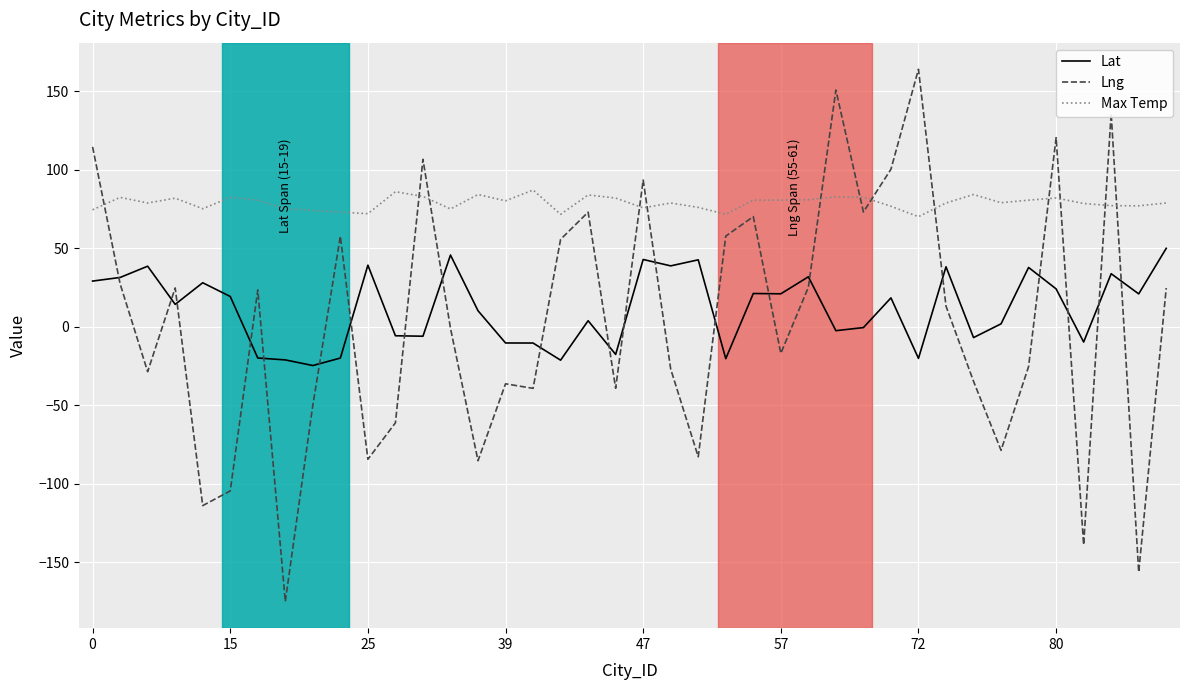

What is the average value of the Max Temp series?

78.9